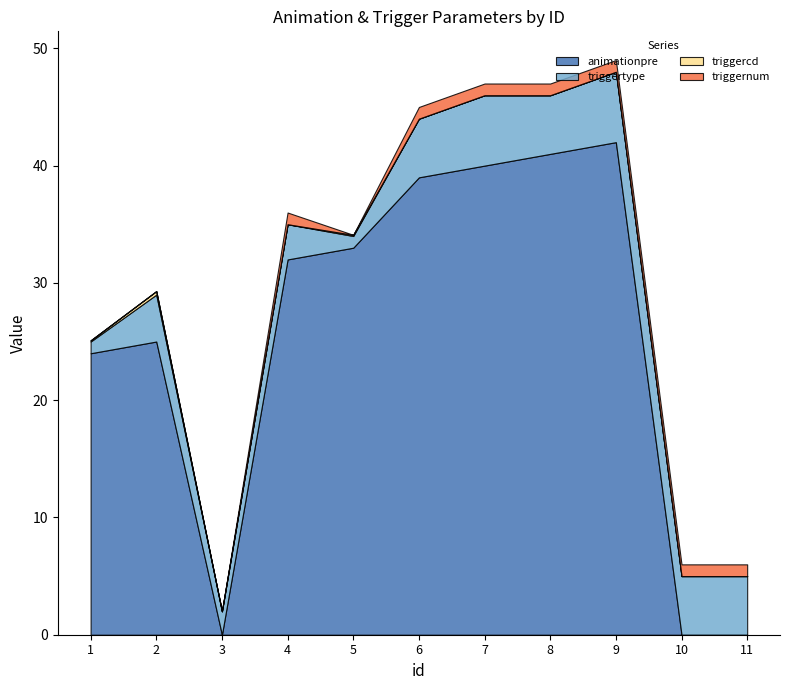

Which series has the largest range (max minus min)?

animationpre